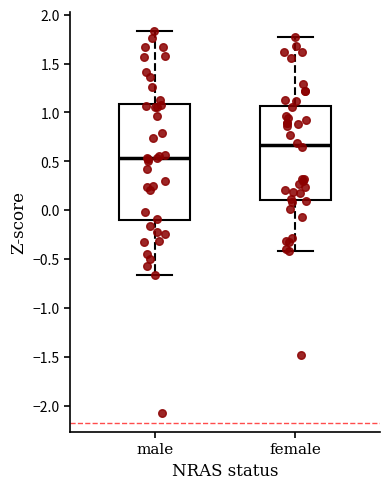

Comparing the boxes themselves (not the whiskers), which one is the tallest?

male